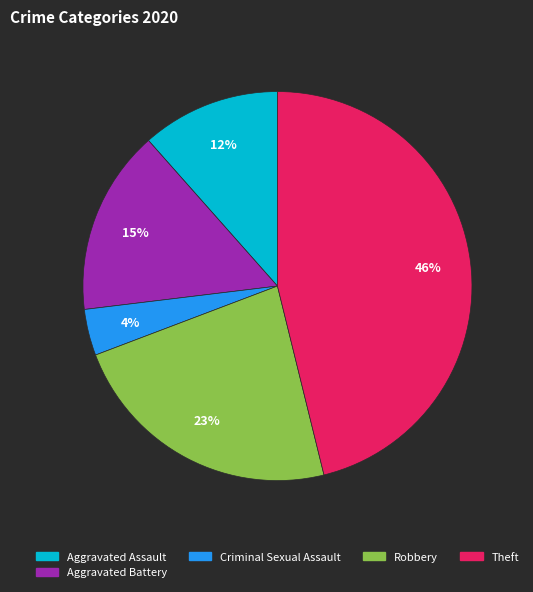

Does Robbery represent more than half of the total?

No